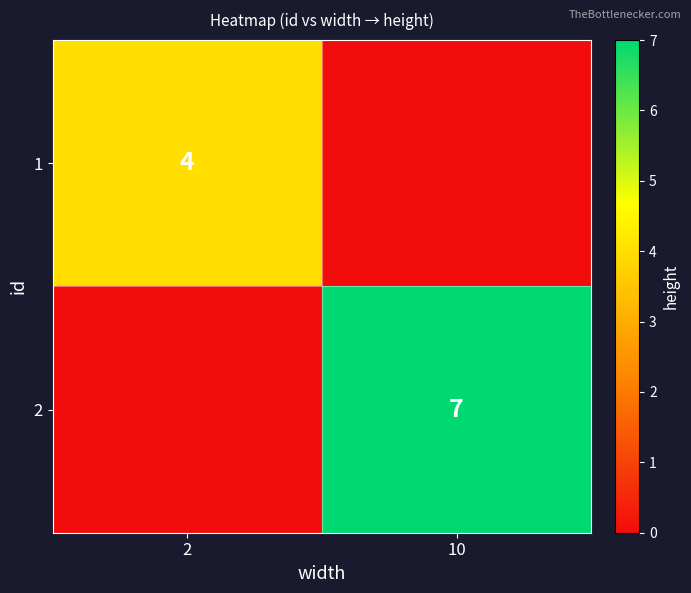

Is it true that 1 equals 4 at 2?

True